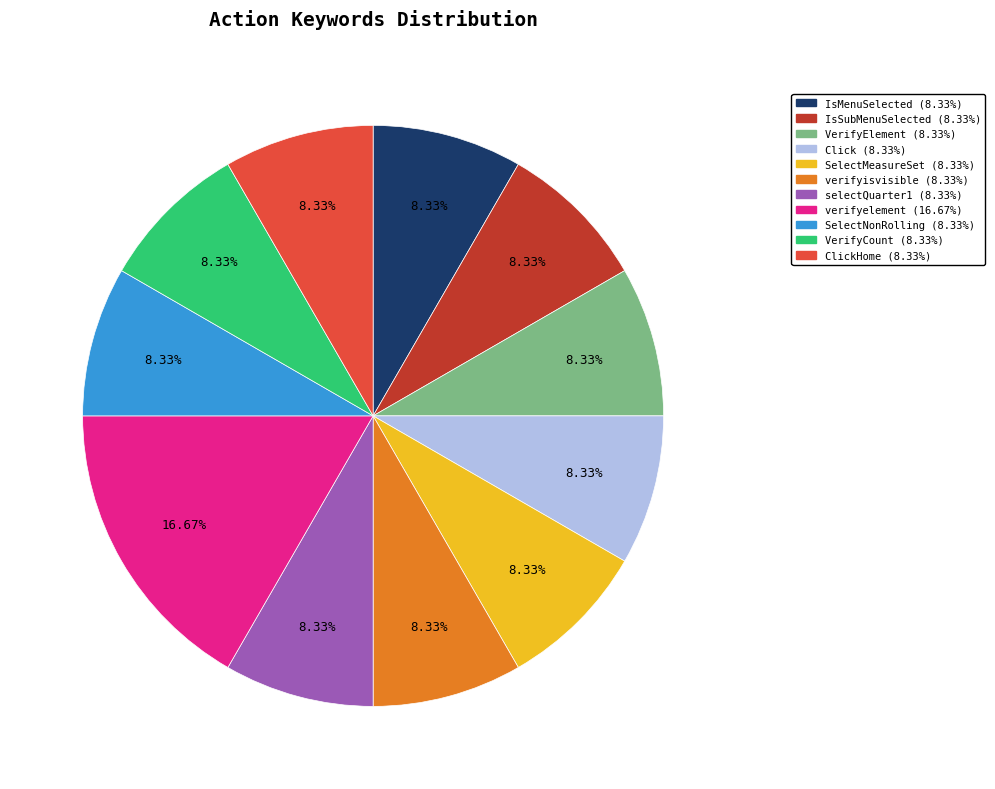

Is there a majority slice in this chart?

No